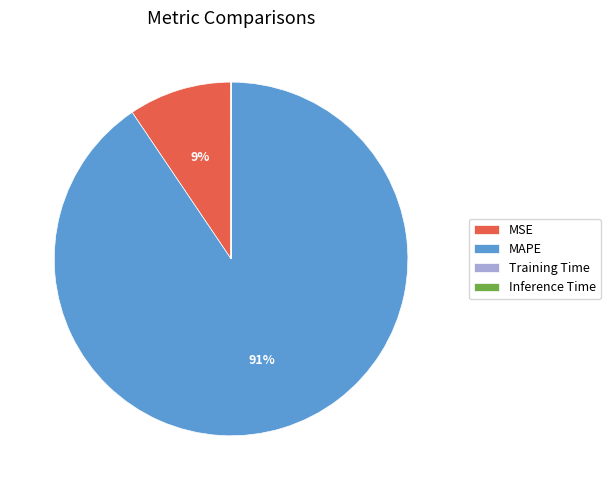

What is the largest slice in the pie chart?

MAPE